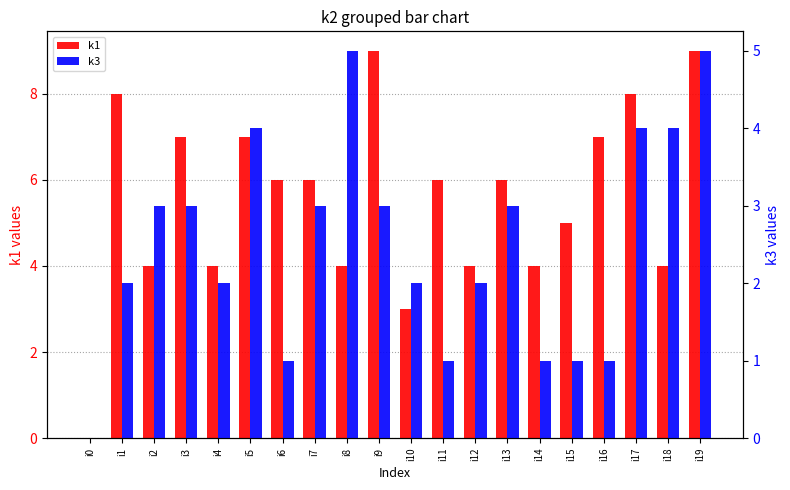

How many bars are there in total?

40